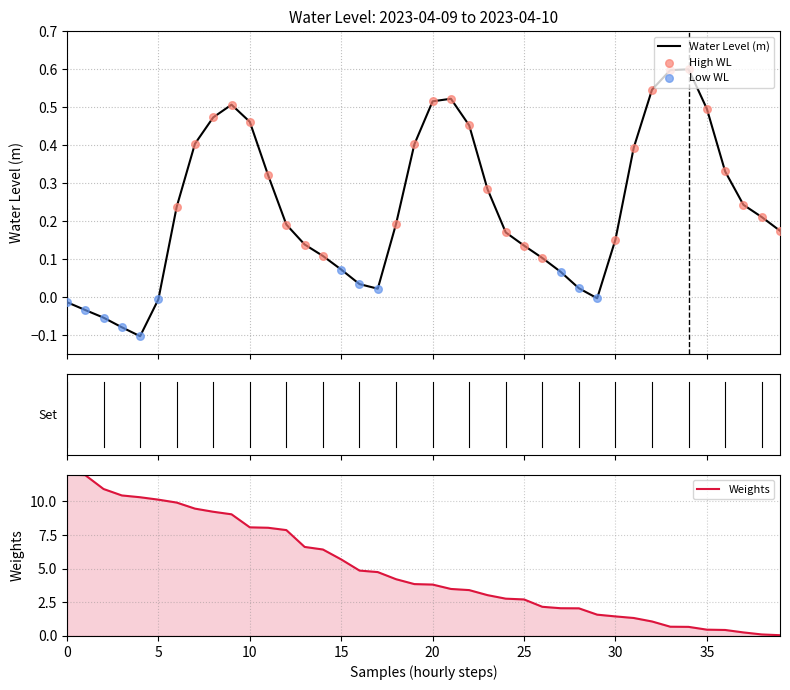

Which has a higher value, 2023-04-09 14:00:00 or 2023-04-10 05:00:00?

2023-04-09 14:00:00